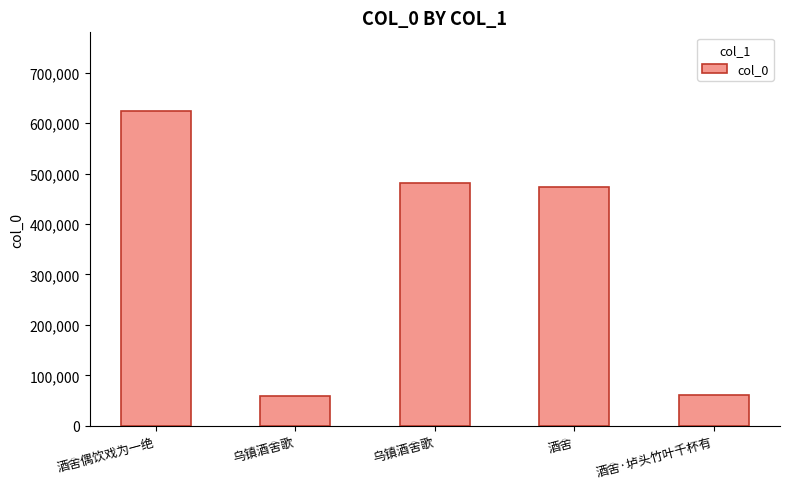

Between 酒舍·垆头竹叶千杯有 and 乌镇酒舍歌, which is larger?

乌镇酒舍歌